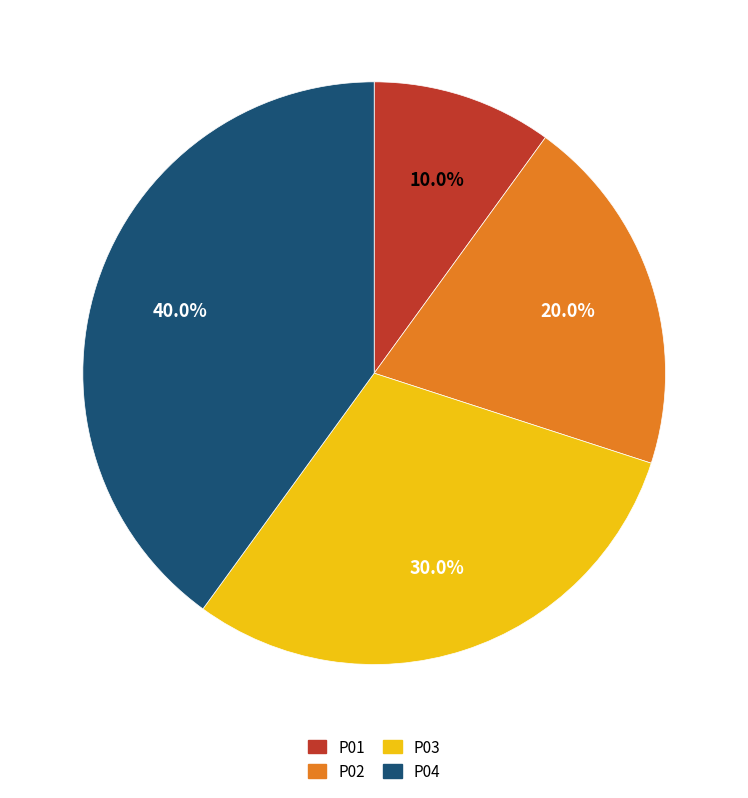

What is the ratio of the value at P02 to the value at P03?

0.7